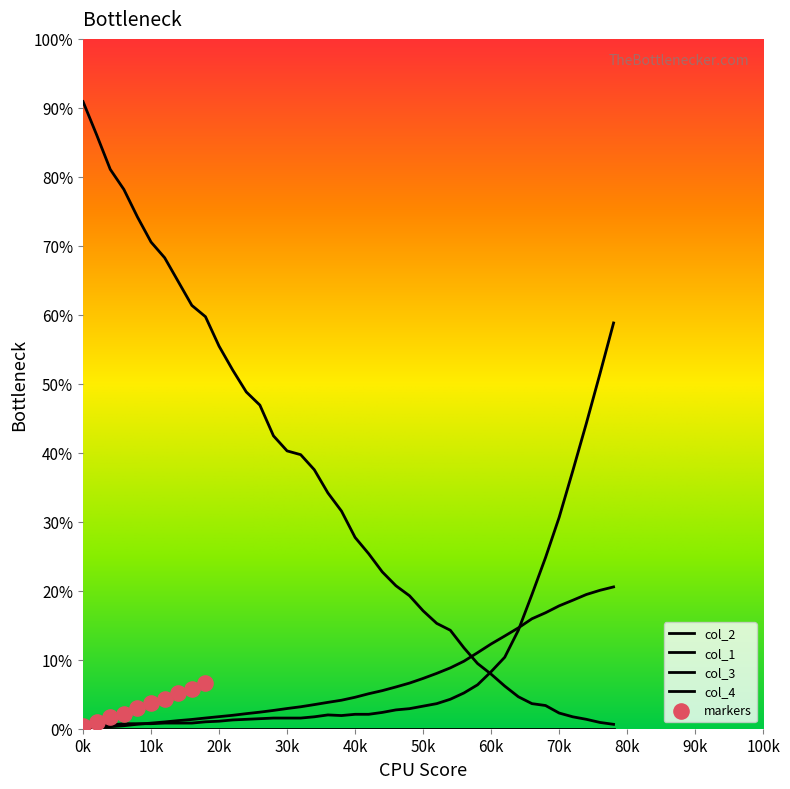

Which series has the widest spread of Y values?

col_2